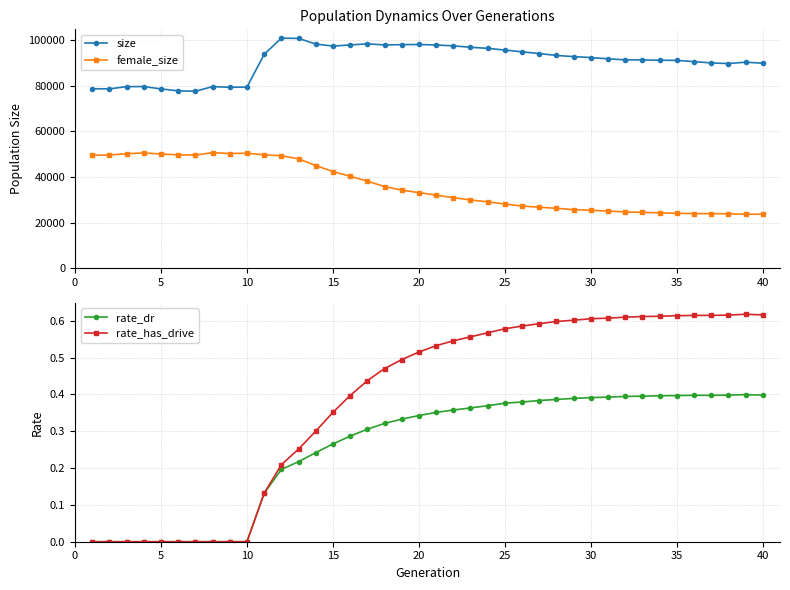

How many lines are shown in the chart?

4